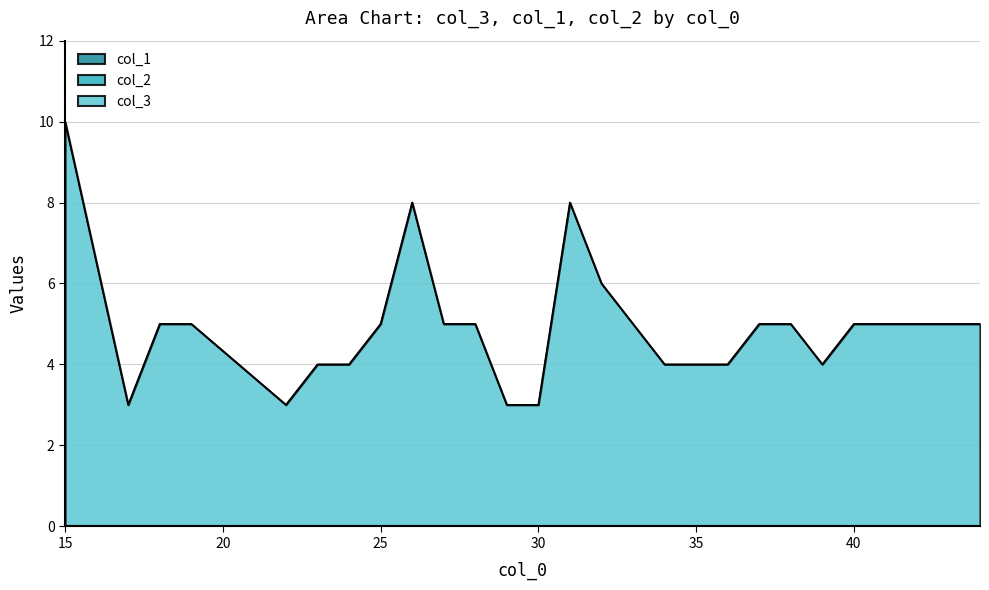

Does the chart have visible grid lines?

Yes